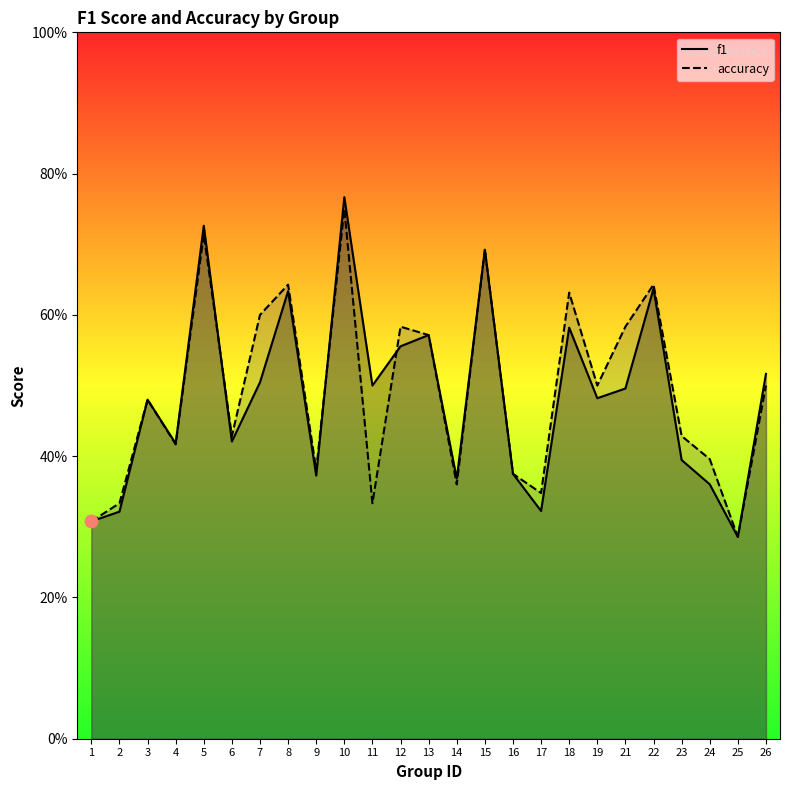

What are all the series names shown in the legend?

f1, accuracy